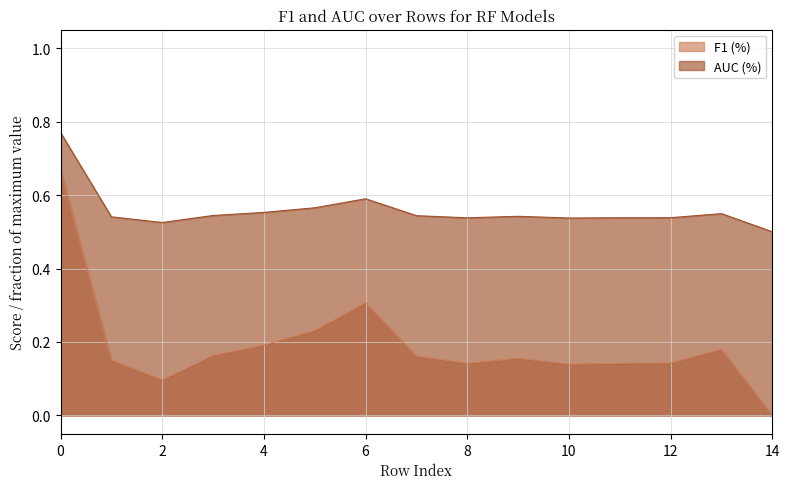

Is it true that AUC (%) equals 0.5 at 7?

True